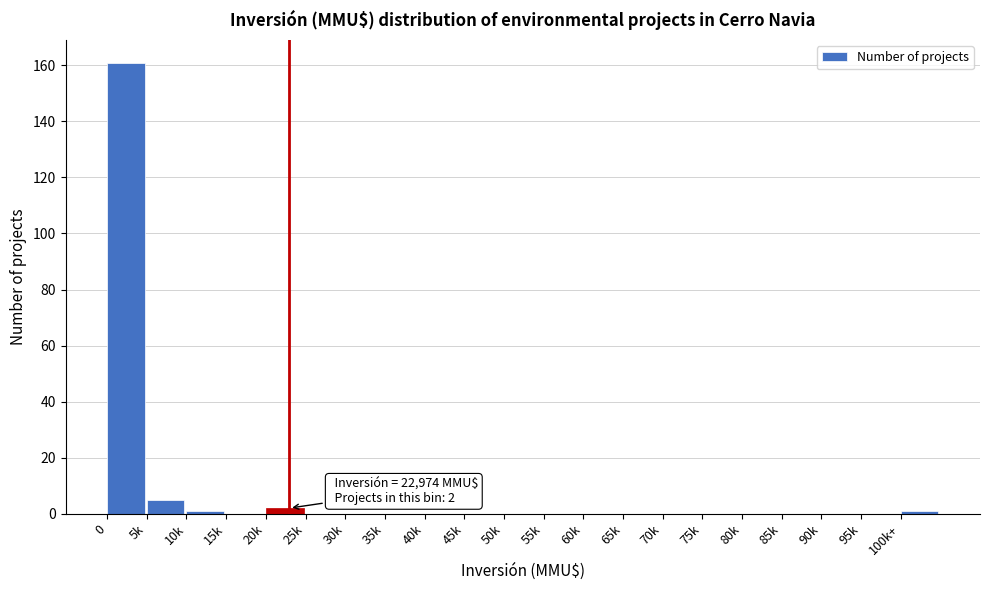

Reading left to right, transcribe all the data shown in this chart.

0=161	5k=5	10k=1	15k=0	20k=2	25k=0	30k=0	35k=0	40k=0	45k=0	50k=0	55k=0	60k=0	65k=0	70k=0	75k=0	80k=0	85k=0	90k=0	95k=0	100k+=1